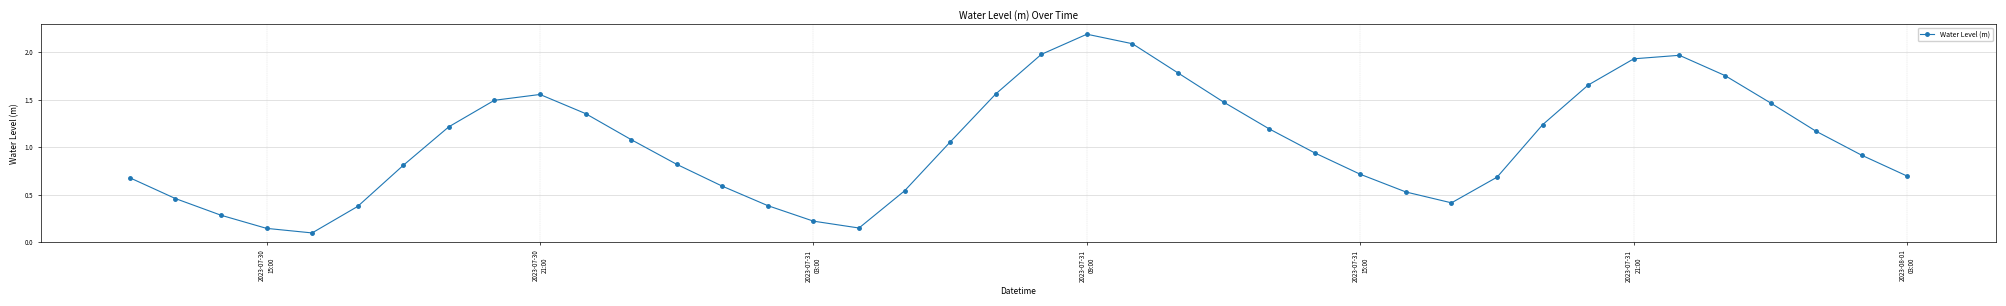

How many points are lower than both their immediate neighbors (excluding endpoints)?

3